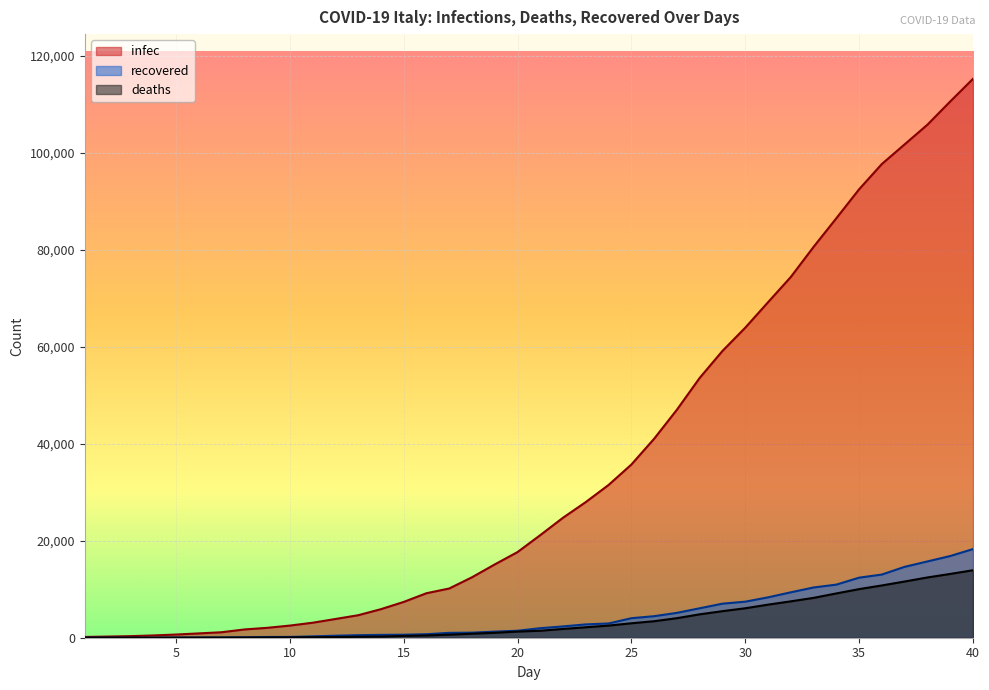

How many lines are shown in the chart?

3